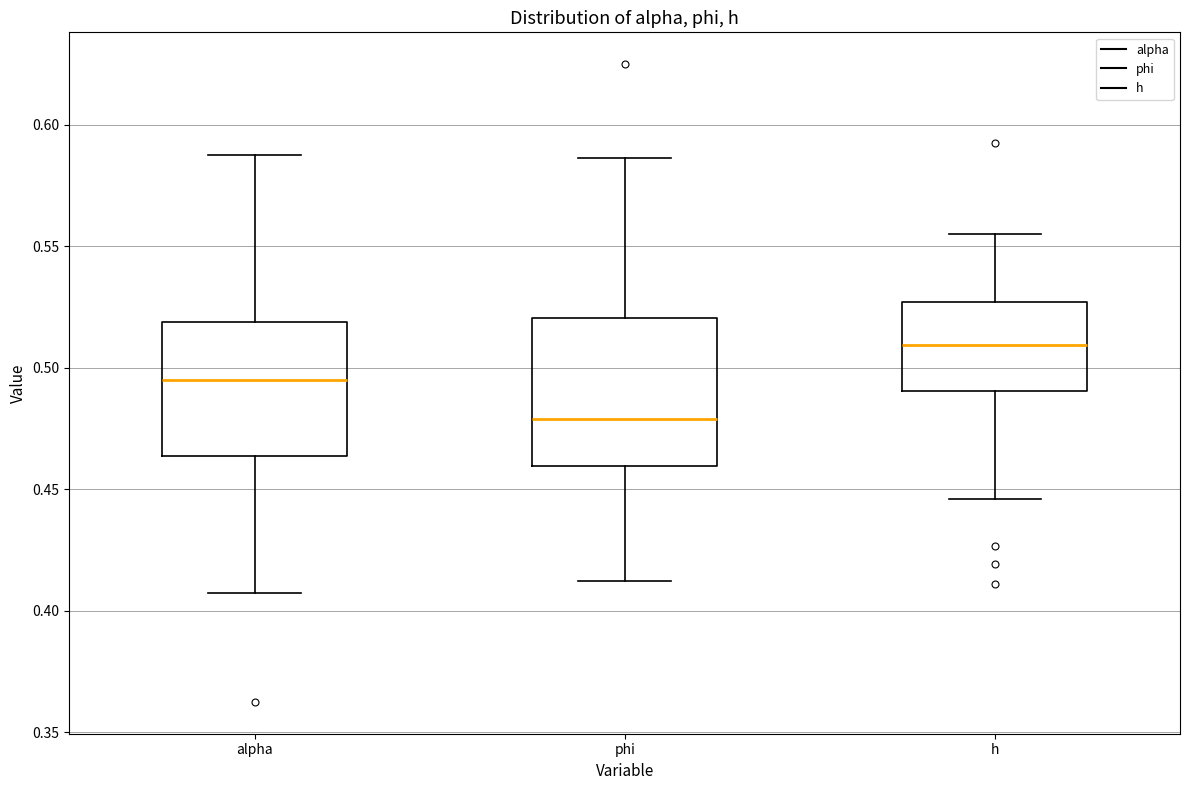

Which box has the lowest median line?

phi